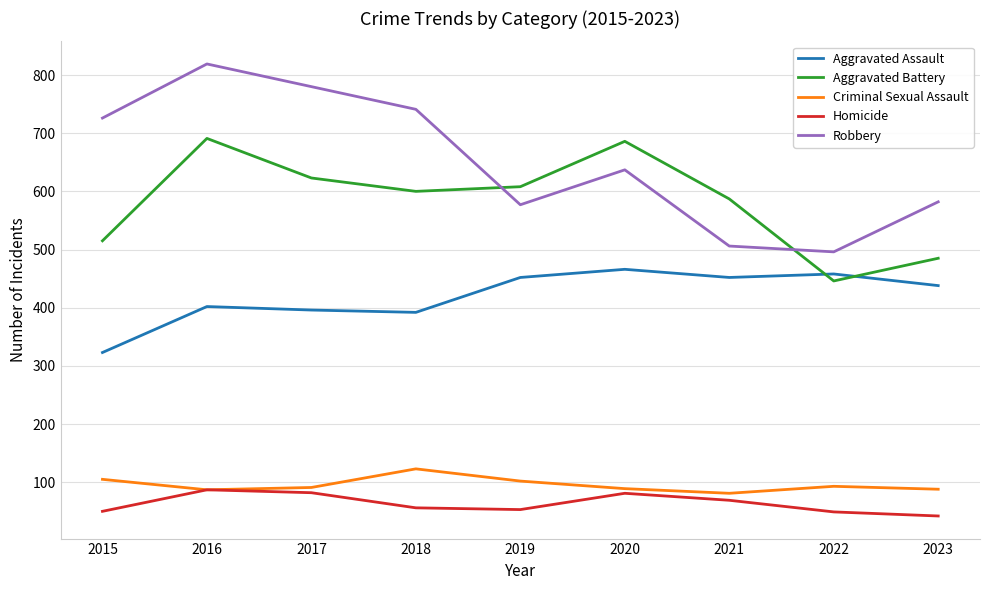

List the series in order of their peak value, lowest first.

Homicide, Criminal Sexual Assault, Aggravated Assault, Aggravated Battery, Robbery